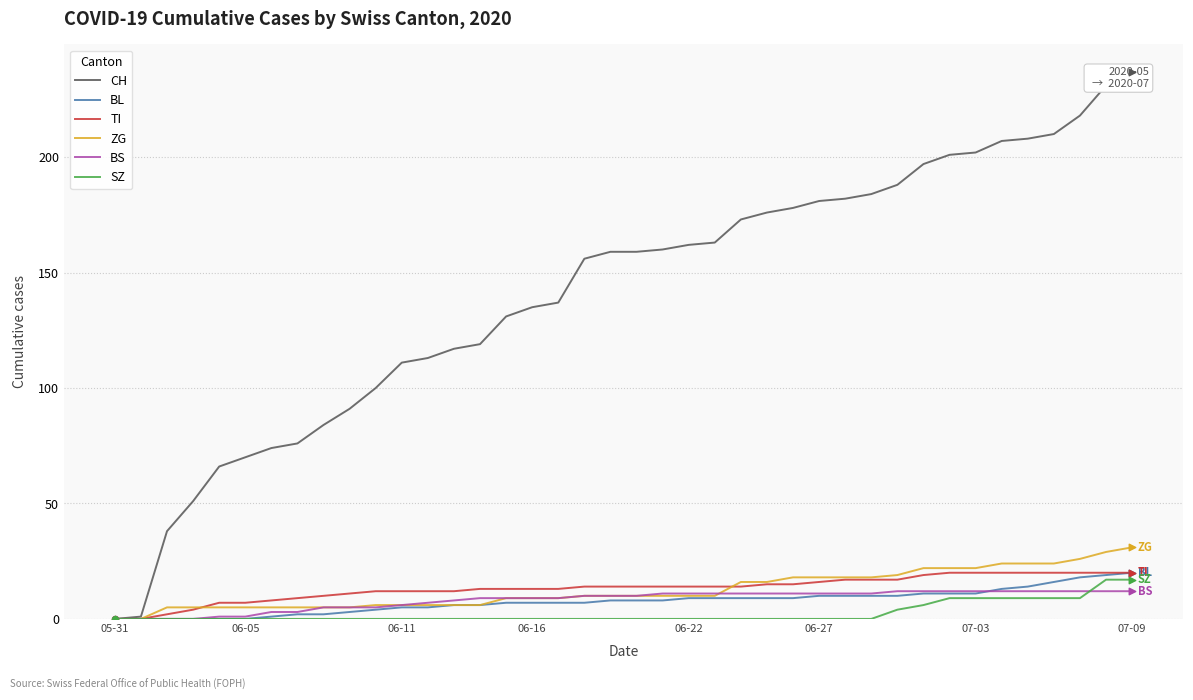

Which series contains the lowest Y value?

CH